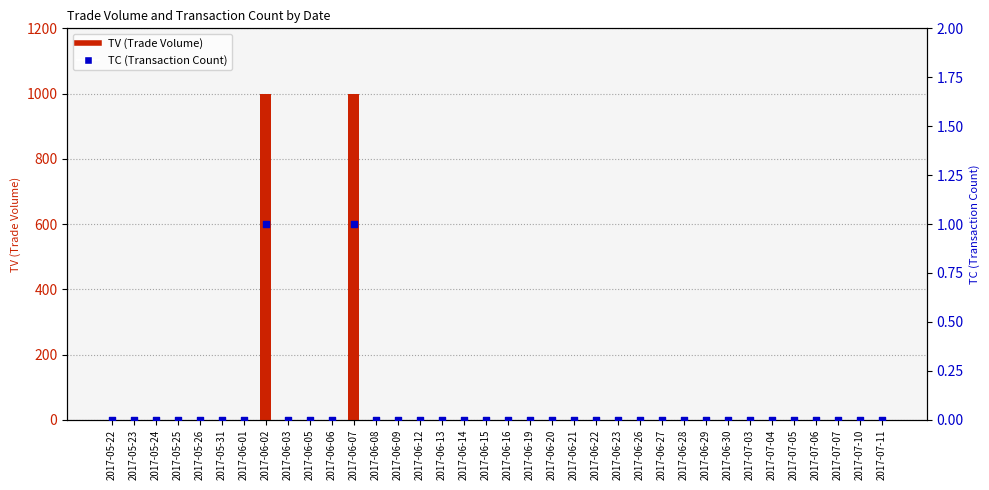

At which category is the sum across all series the highest?

2017-06-02